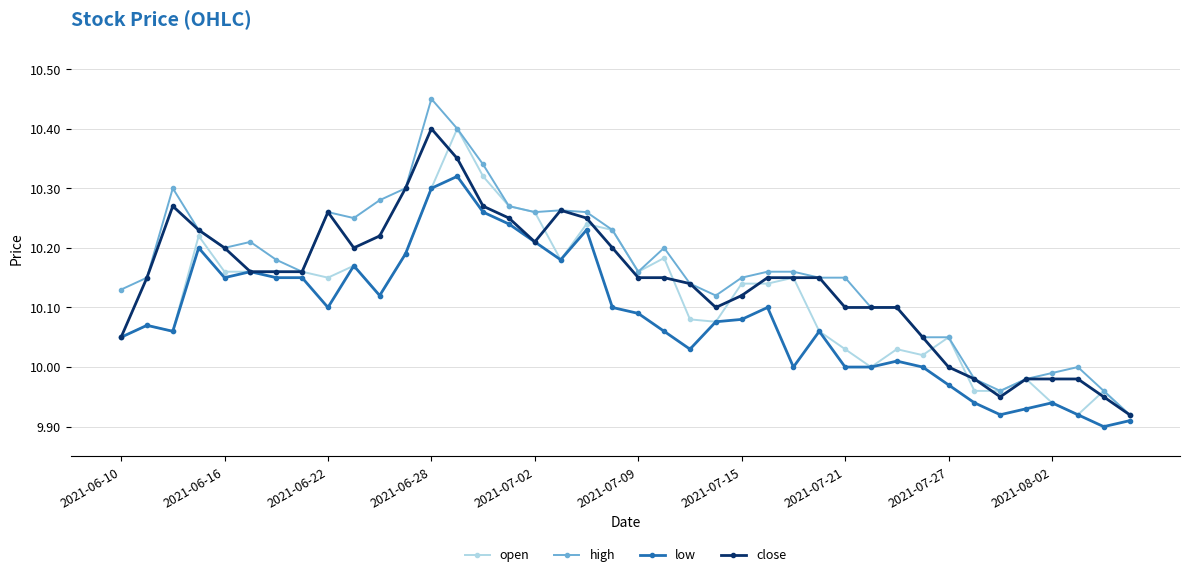

Rank the series by their average value, from lowest to highest.

low, open, close, high